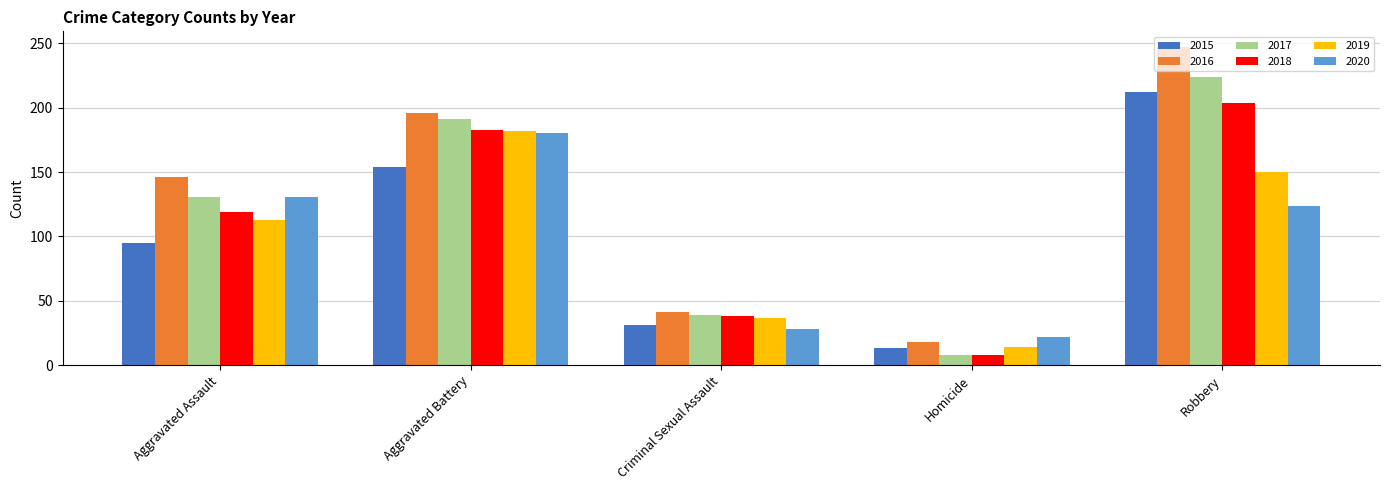

What is the total value across all series at Criminal Sexual Assault?

214